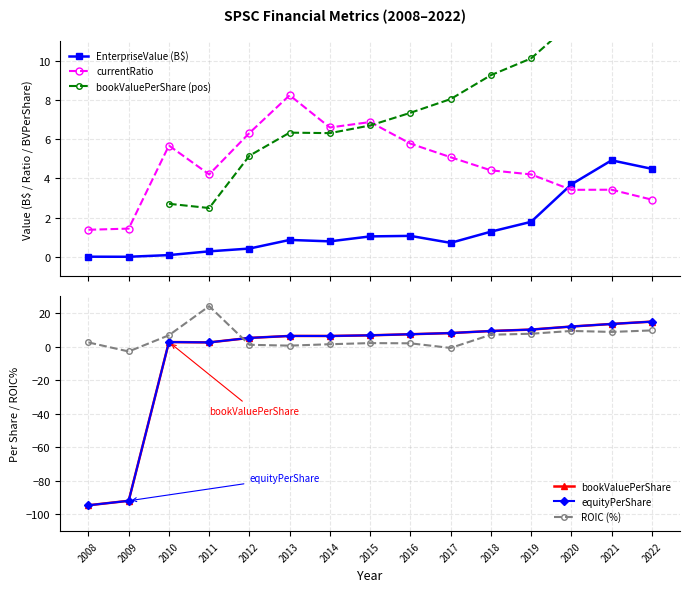

Is it true that ROIC (%) equals 1.1 at 2012?

True